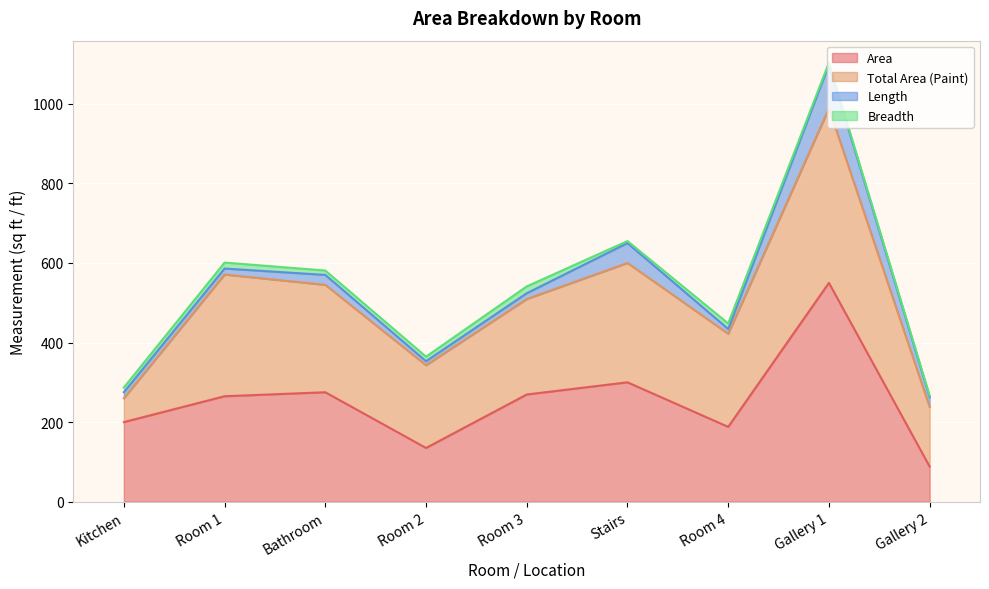

Is it true that Breadth equals 3.1 at Room 4?

False